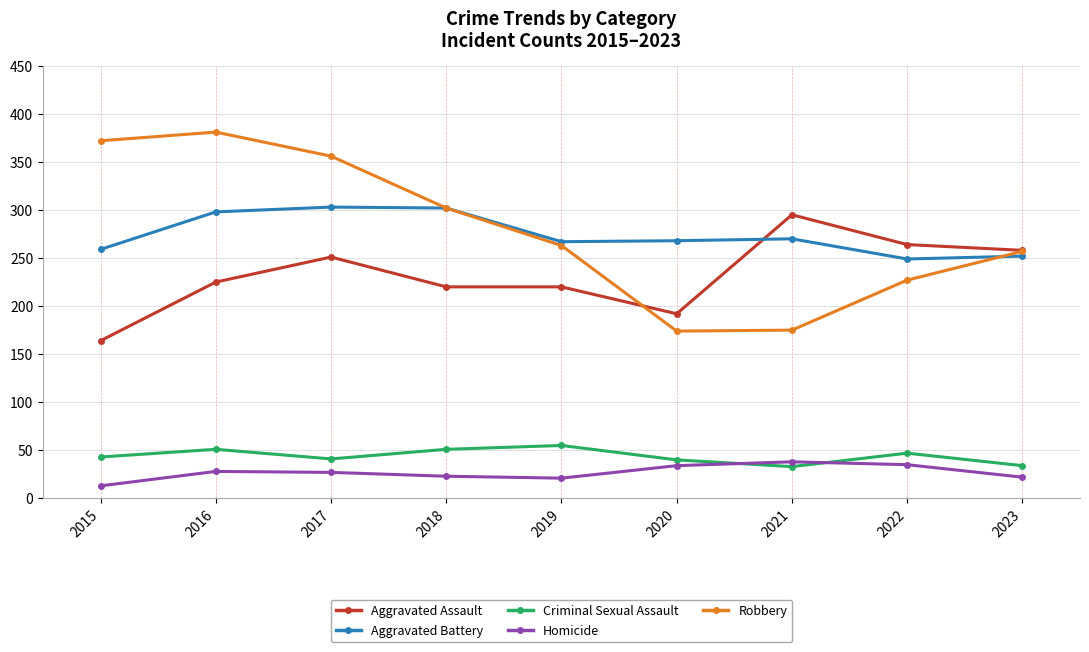

Is the value of Criminal Sexual Assault at 2021 greater than the value of Aggravated Battery at 2019?

No